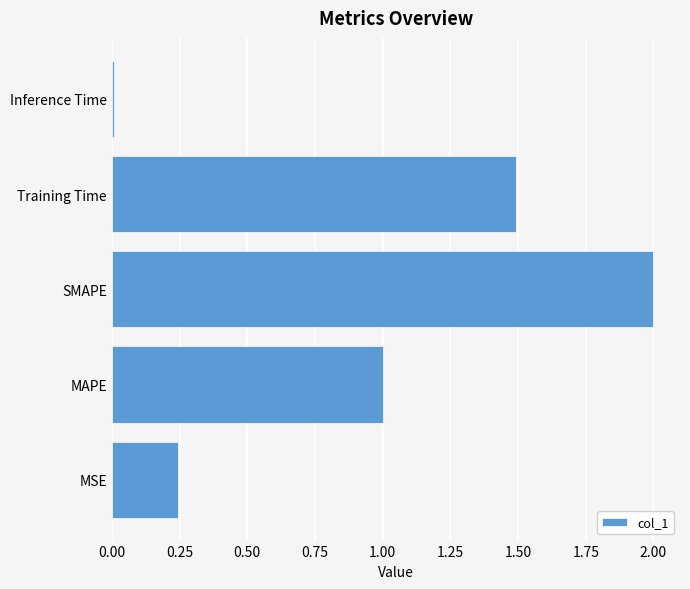

Which has a higher value, Inference Time or MAPE?

MAPE